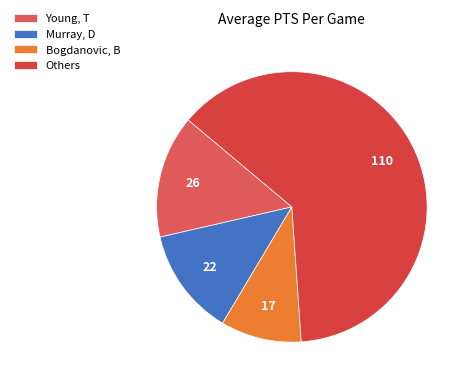

Count the number of slices in the pie.

4